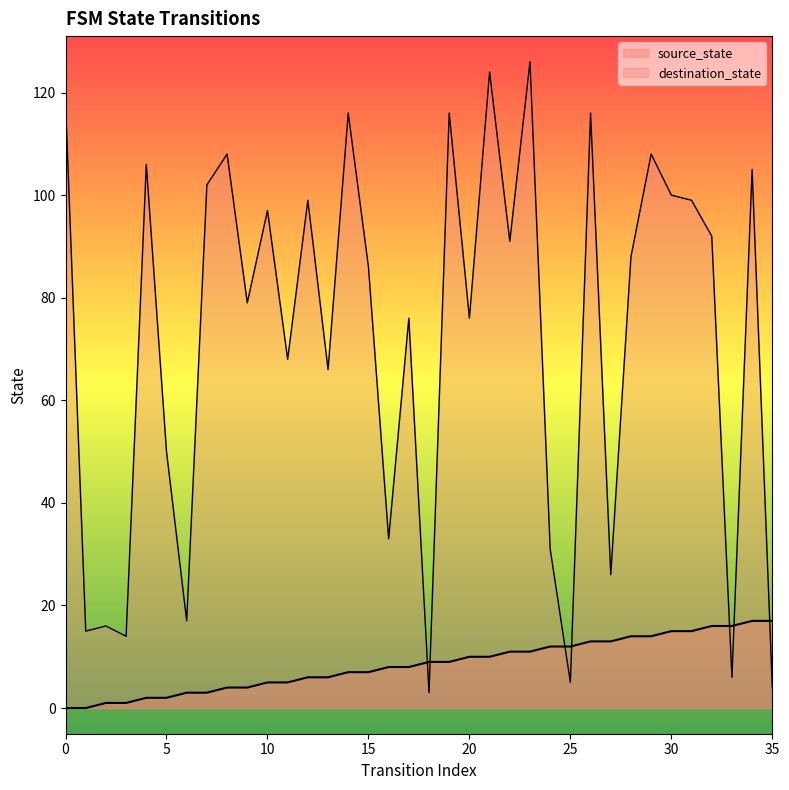

What are all the series names shown in the legend?

source_state, destination_state